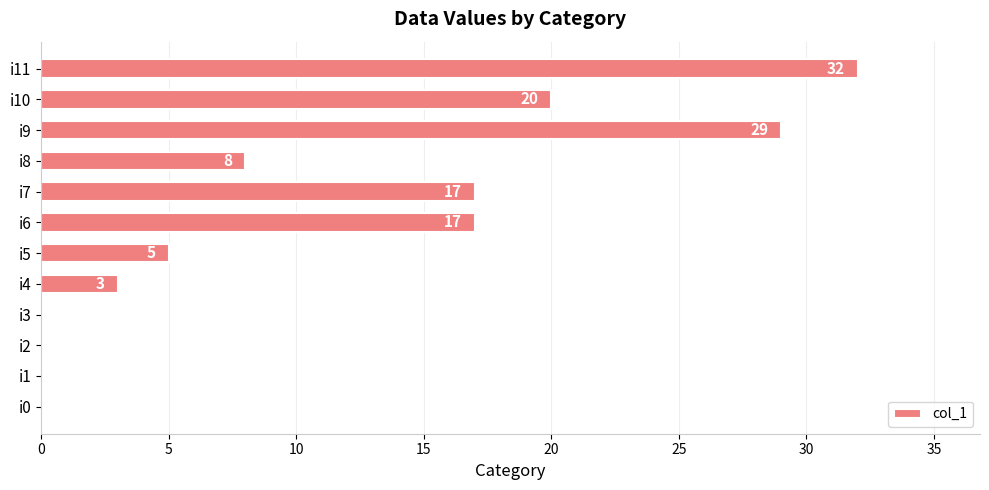

The value at i2 is -13. True or false?

False